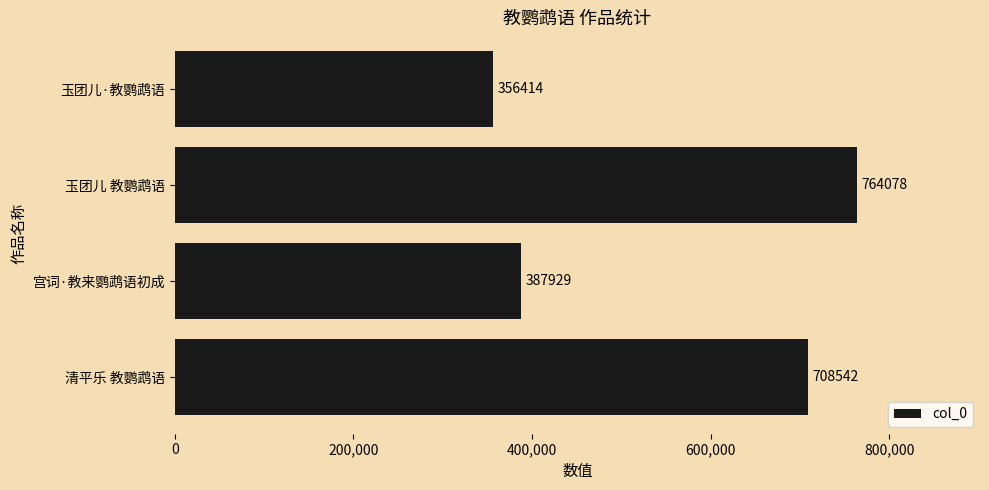

Between 玉团儿·教鹦鹉语 and 宫词·教来鹦鹉语初成, which is larger?

宫词·教来鹦鹉语初成